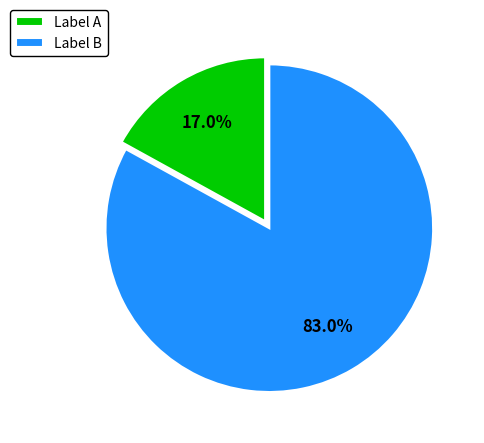

What percentage do Label B and Label A together represent?

100.0%